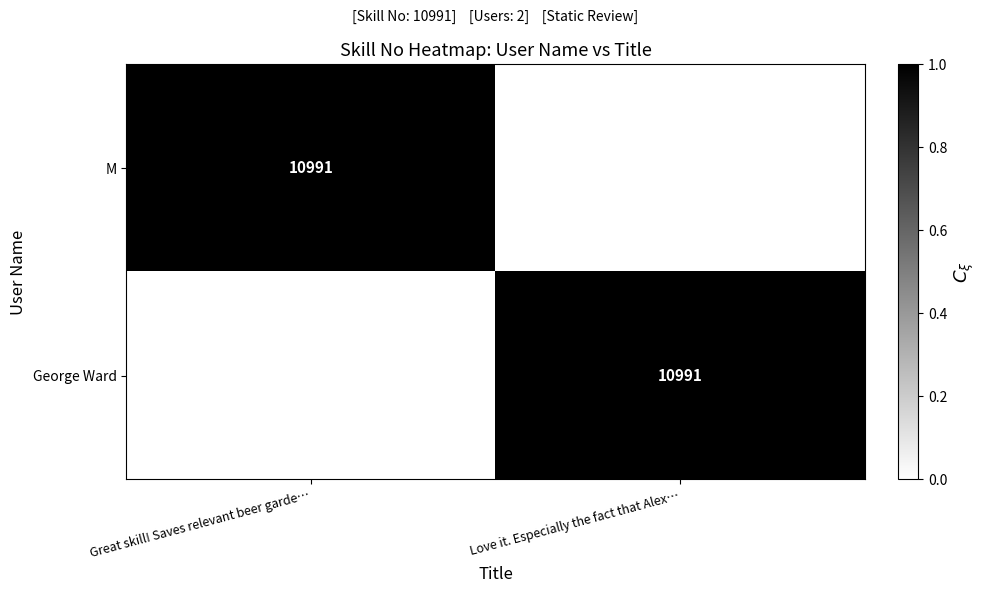

The value of M at Great skill! Saves relevant beer garde… is 3939. True or false?

False